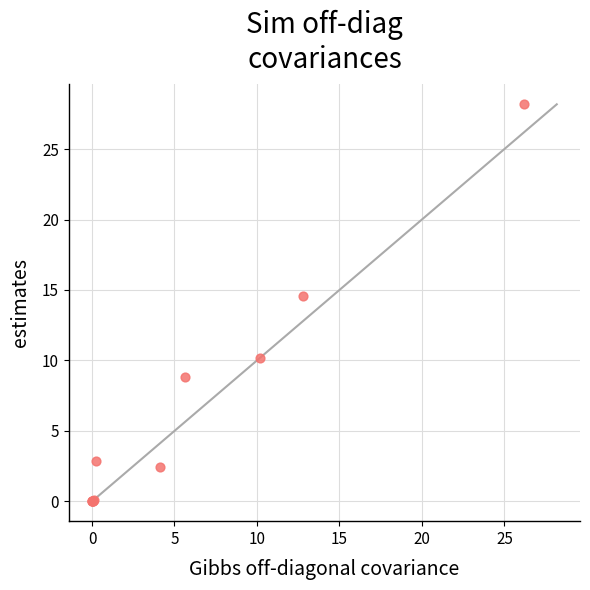

What Y value in the scatter plot is closest to 14?

14.6